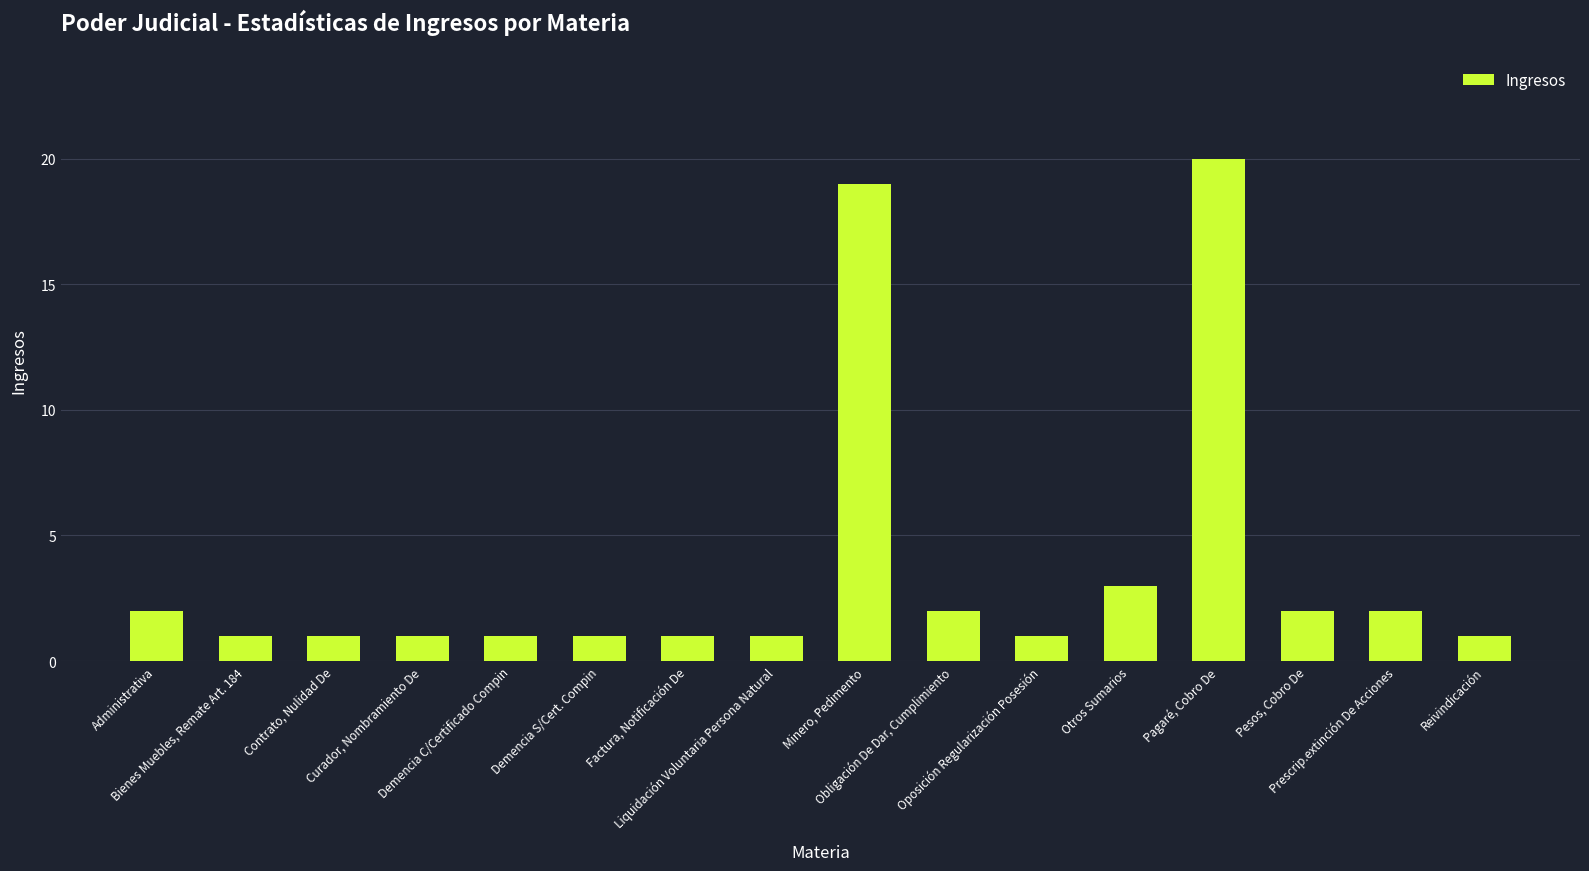

Approximately how many times larger is the value at Reivindicación compared to Oposición Regularización Posesión?

1.0